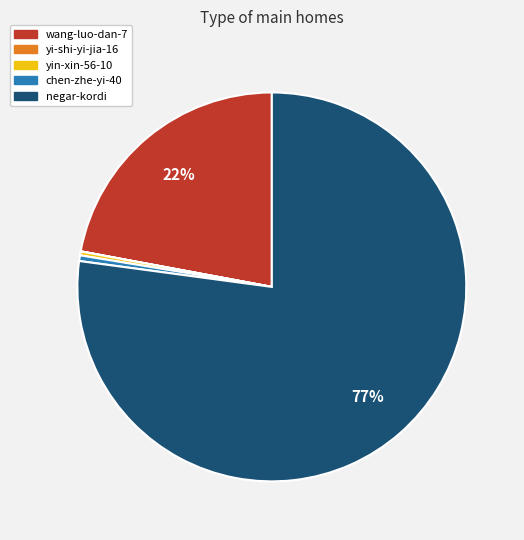

To the nearest percent, what percentage of the pie is wang-luo-dan-7?

22%